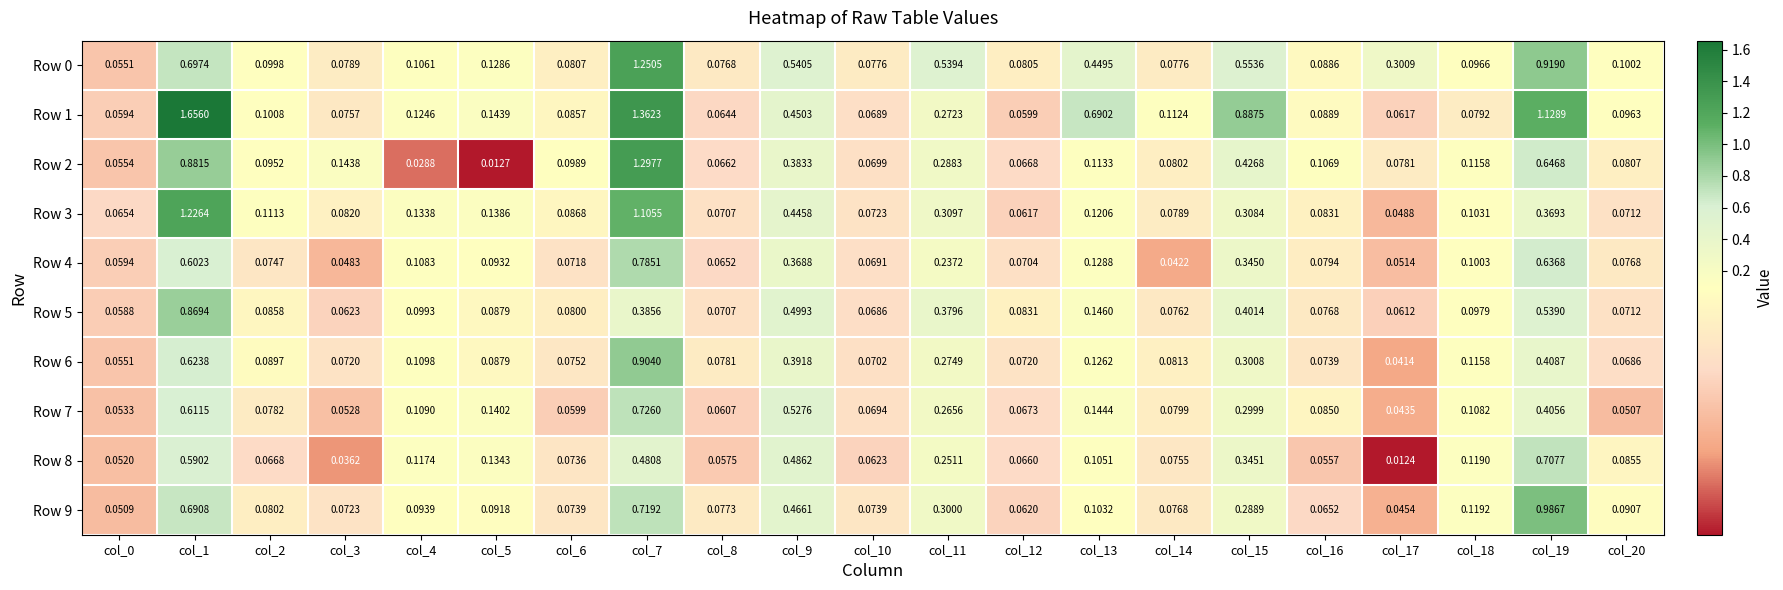

Is the value of Row 9 at col_19 greater than the value of Row 7 at col_11?

Yes